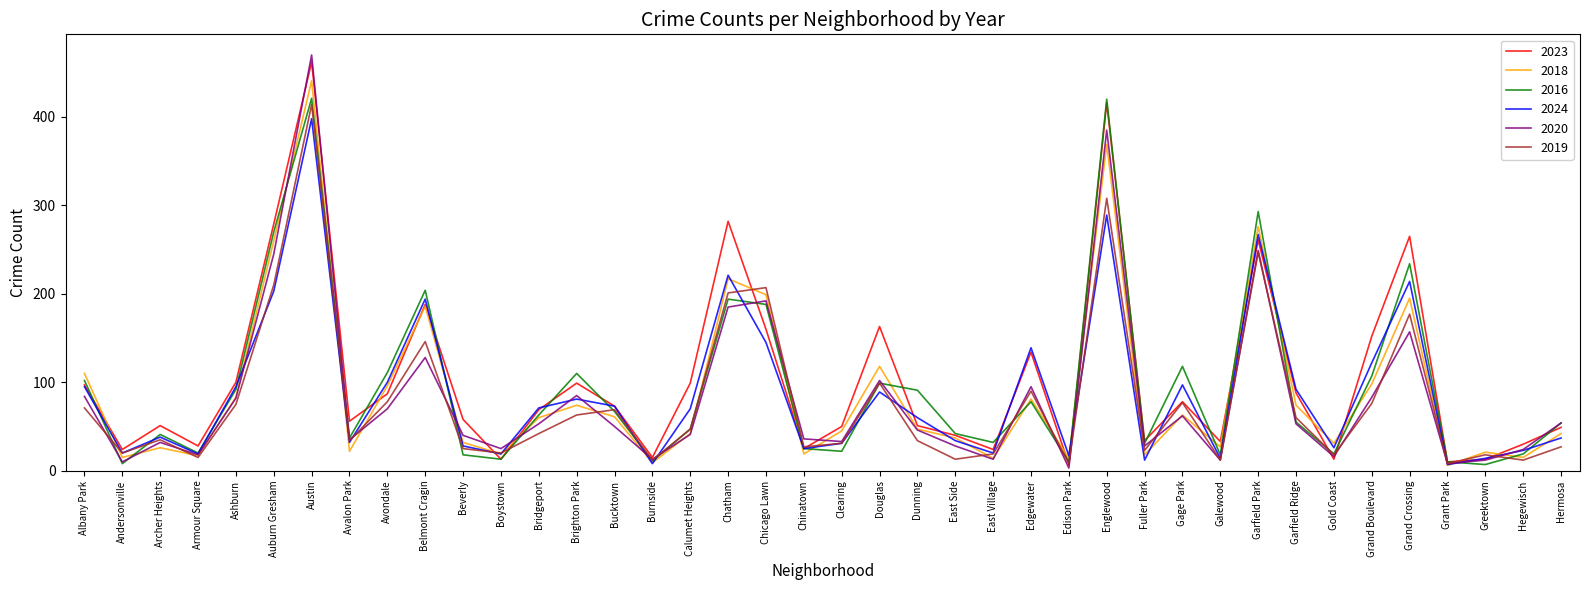

True or false: 2016 has a value of 18 at Galewood.

True